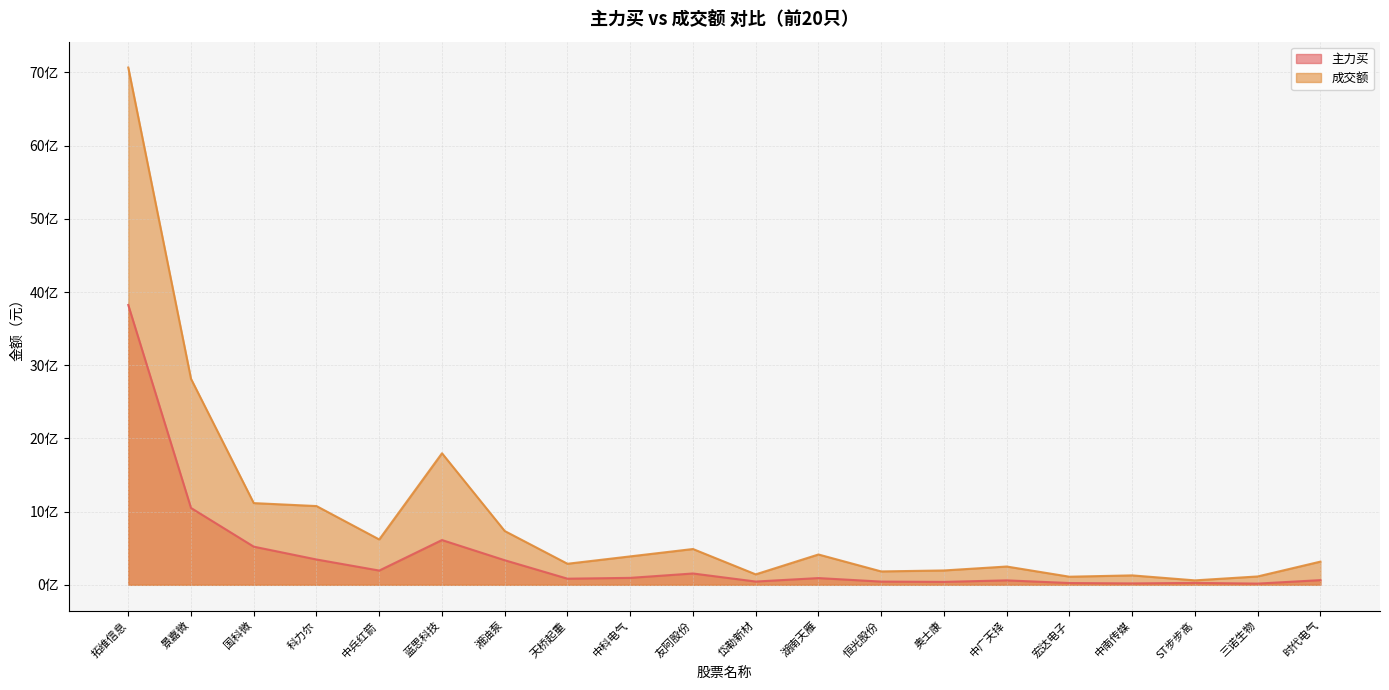

Which category has the lowest value across all series?

三诺生物